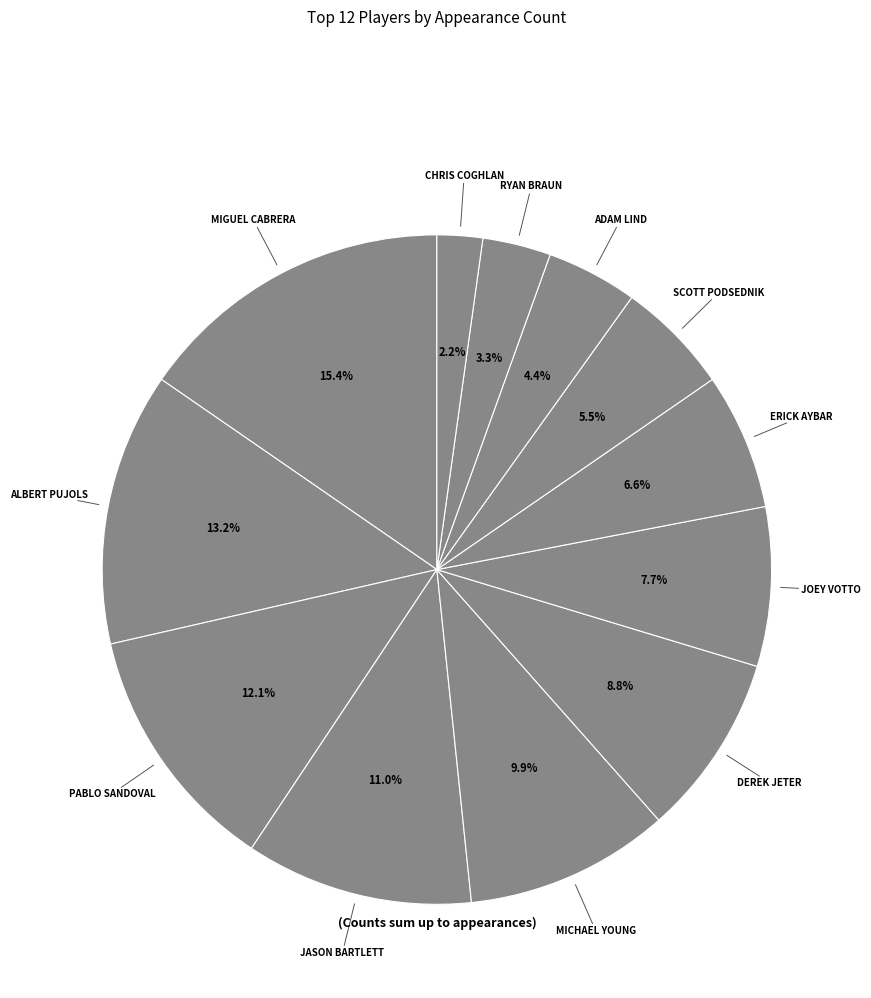

Count the number of slices in the pie.

12